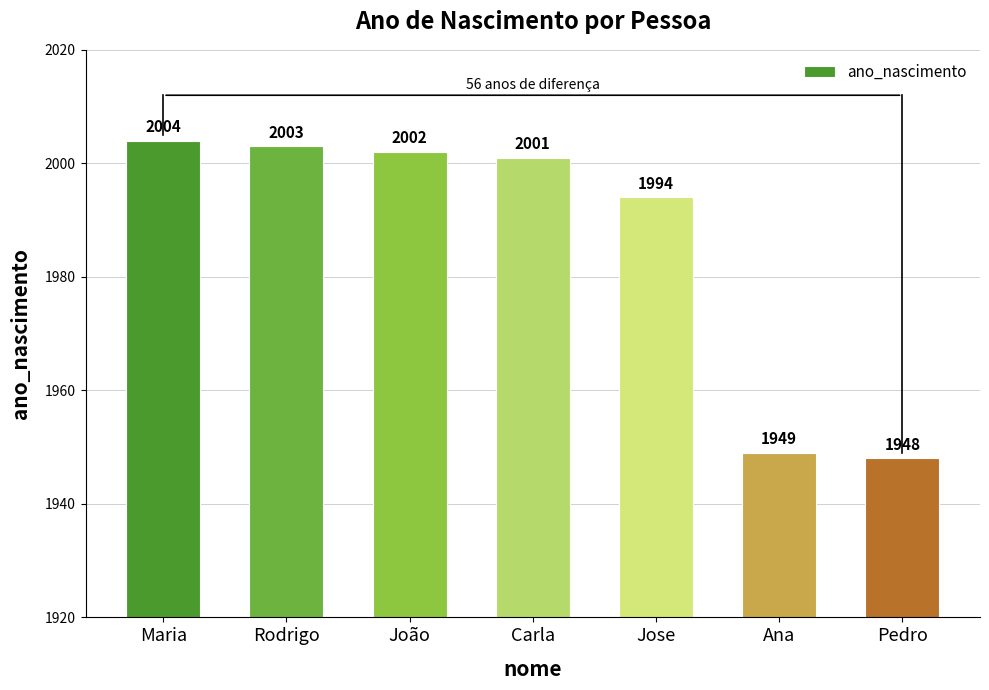

Rank the categories by value from highest to lowest.

Maria, Rodrigo, João, Carla, Jose, Ana, Pedro